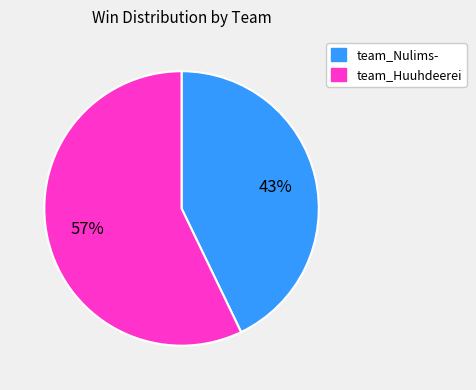

Count the number of slices in the pie.

2